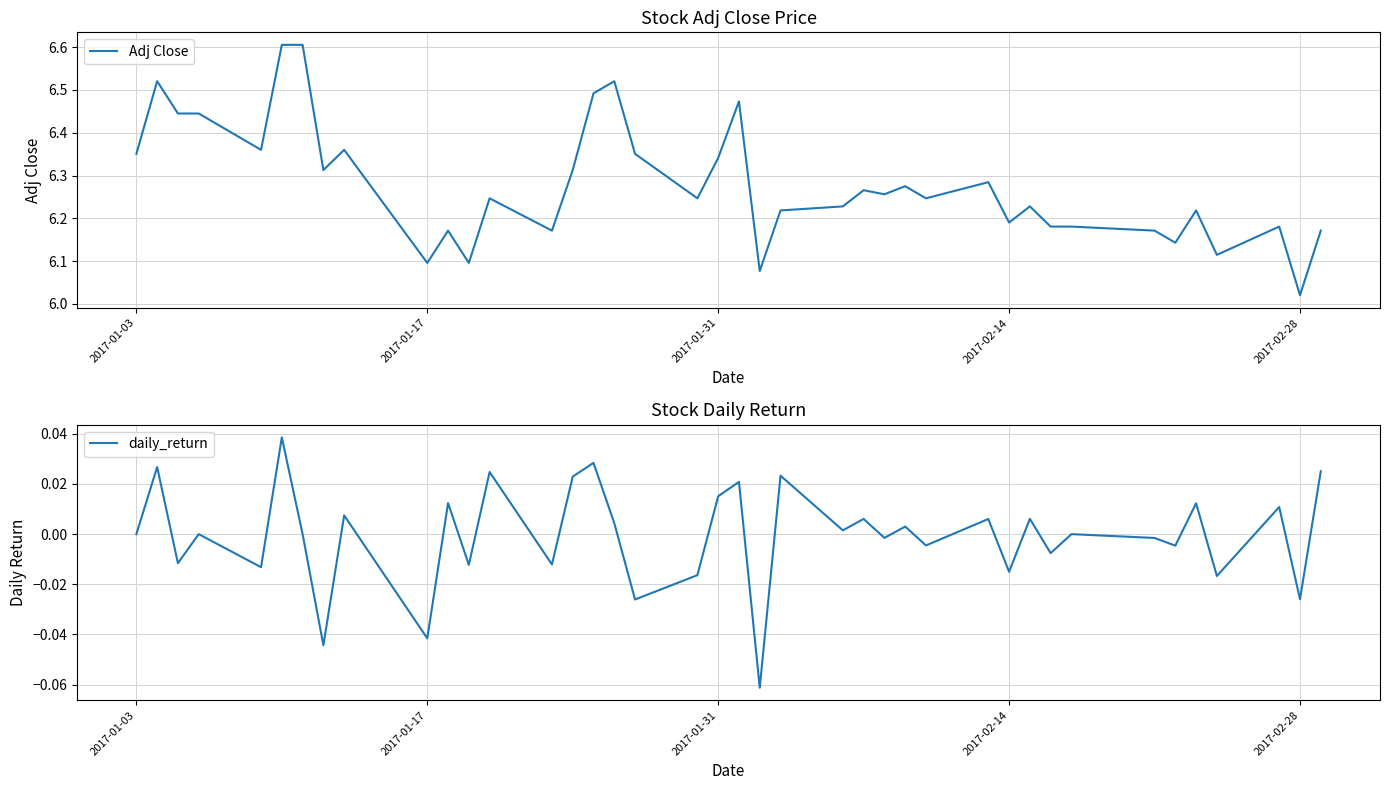

What is the difference between the second highest and minimum values in the Adj Close series?

0.6